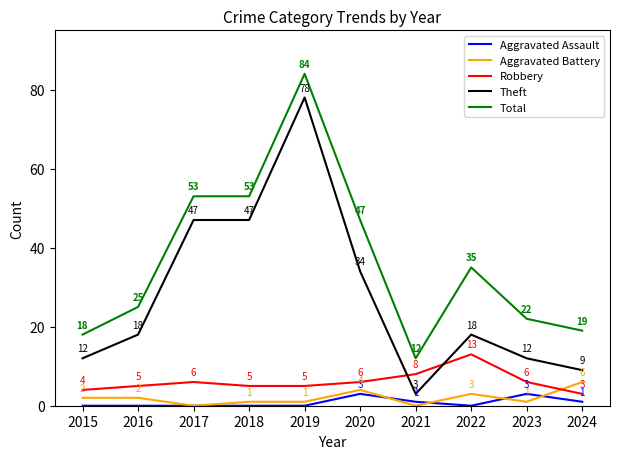

True or false: Aggravated Assault and Total intersect in this chart.

False